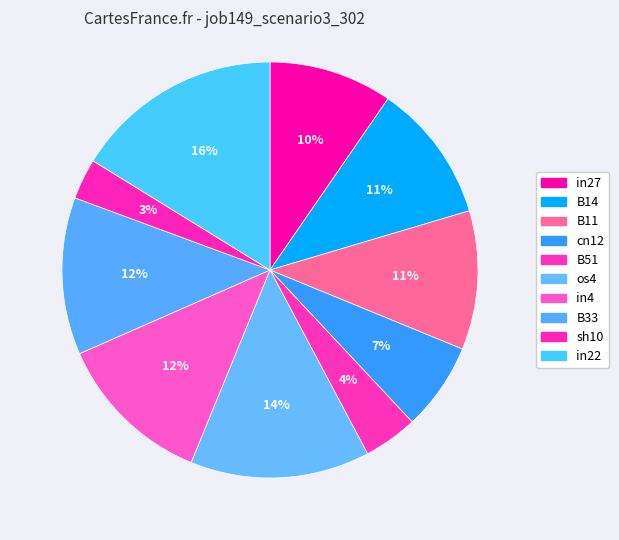

What percentage is the in4 slice, to the nearest percent?

12%